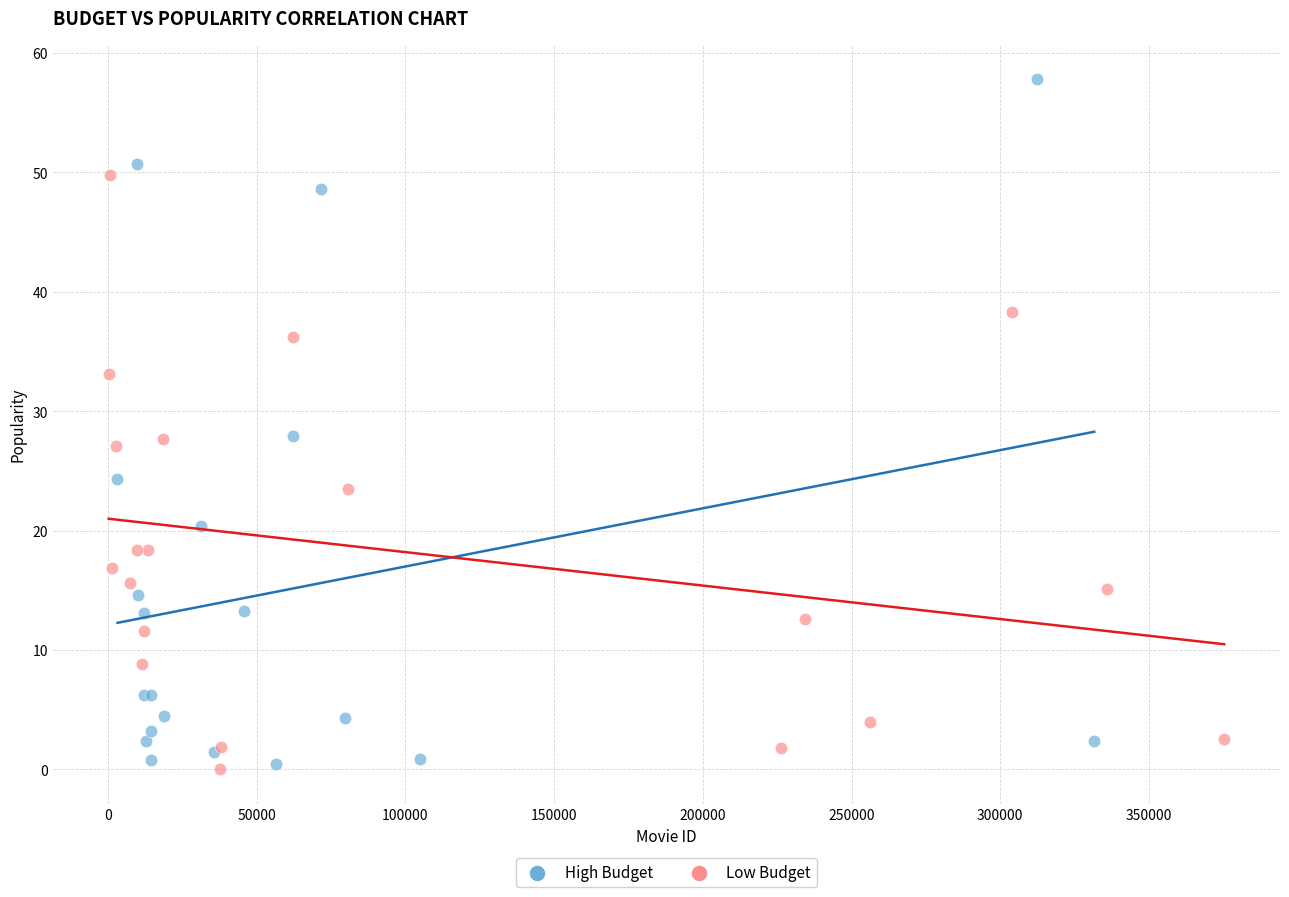

Which series has the largest Y range (max minus min)?

High Budget